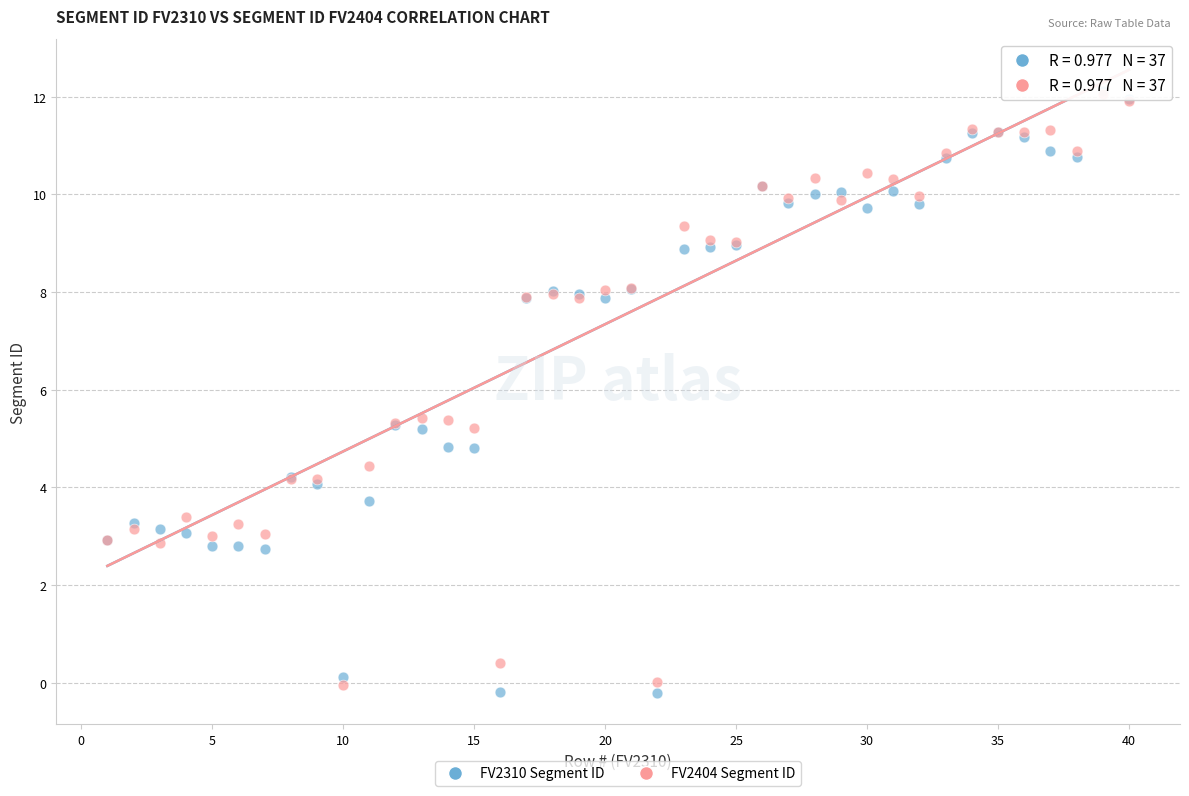

What are all the series names shown in the legend?

FV2310 Segment ID, FV2404 Segment ID